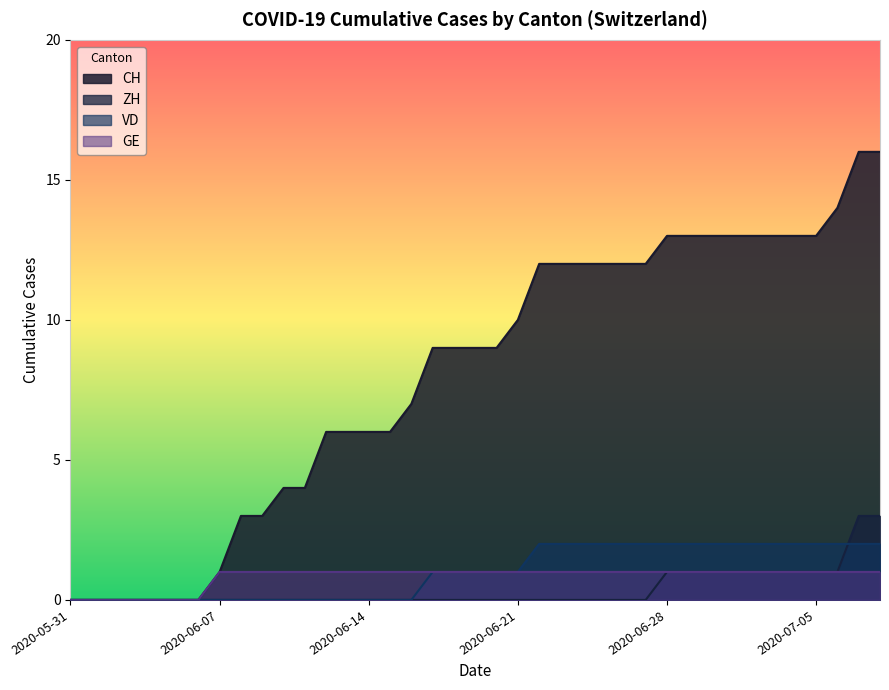

Reading left to right, list all the values displayed in this chart.

CH: 0	0	0	0	0	0	0	1	3	3	4	4	6	6	6	6	7	9	9	9	9	10	12	12	12	12	12	12	13	13	13	13	13	13	13	13	14	16	16
ZH: 0	0	0	0	0	0	0	0	0	0	0	0	0	0	0	0	0	0	0	0	0	0	0	0	0	0	0	0	1	1	1	1	1	1	1	1	1	3	3
VD: 0	0	0	0	0	0	0	0	0	0	0	0	0	0	0	0	0	1	1	1	1	1	2	2	2	2	2	2	2	2	2	2	2	2	2	2	2	2	2
GE: 0	0	0	0	0	0	0	1	1	1	1	1	1	1	1	1	1	1	1	1	1	1	1	1	1	1	1	1	1	1	1	1	1	1	1	1	1	1	1